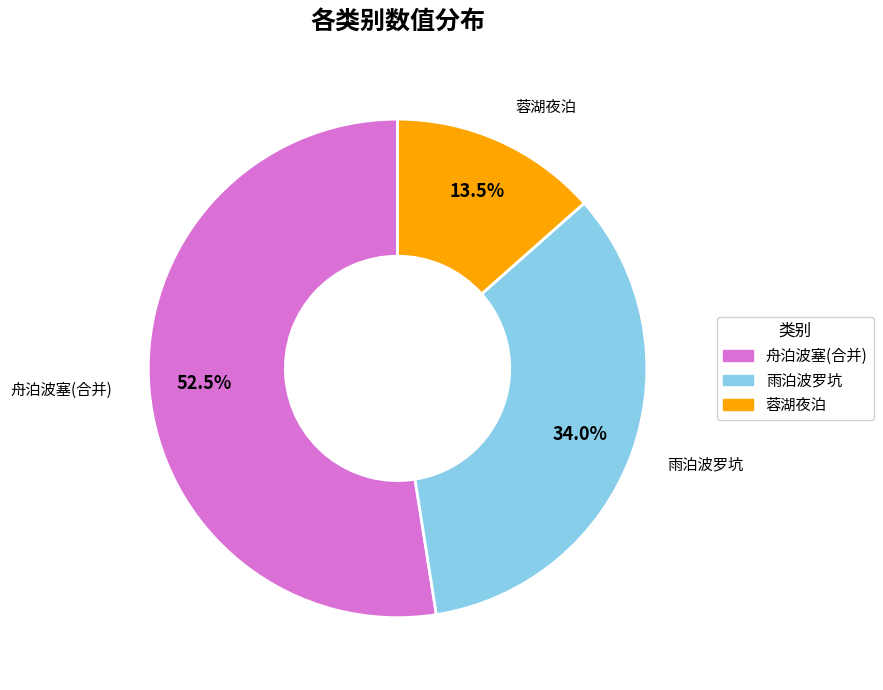

Is there a majority slice in this chart?

Yes